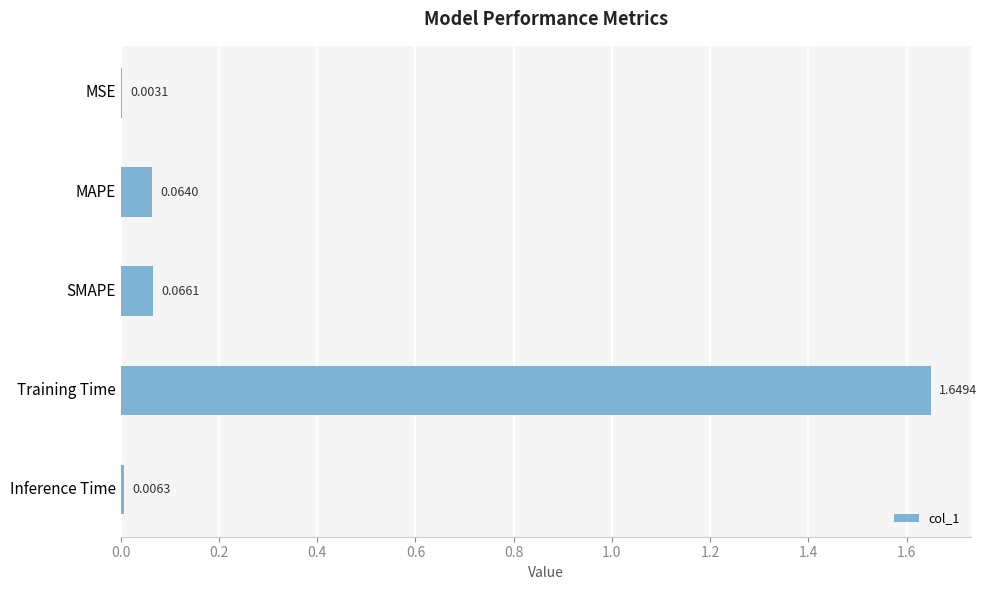

What is the change in value from MAPE to Training Time?

+1.6